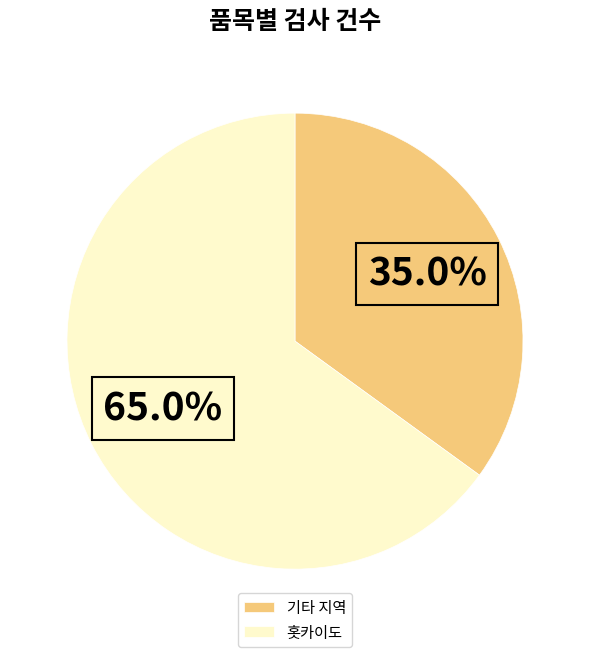

What percentage is NOT represented by 홋카이도?

35.0%